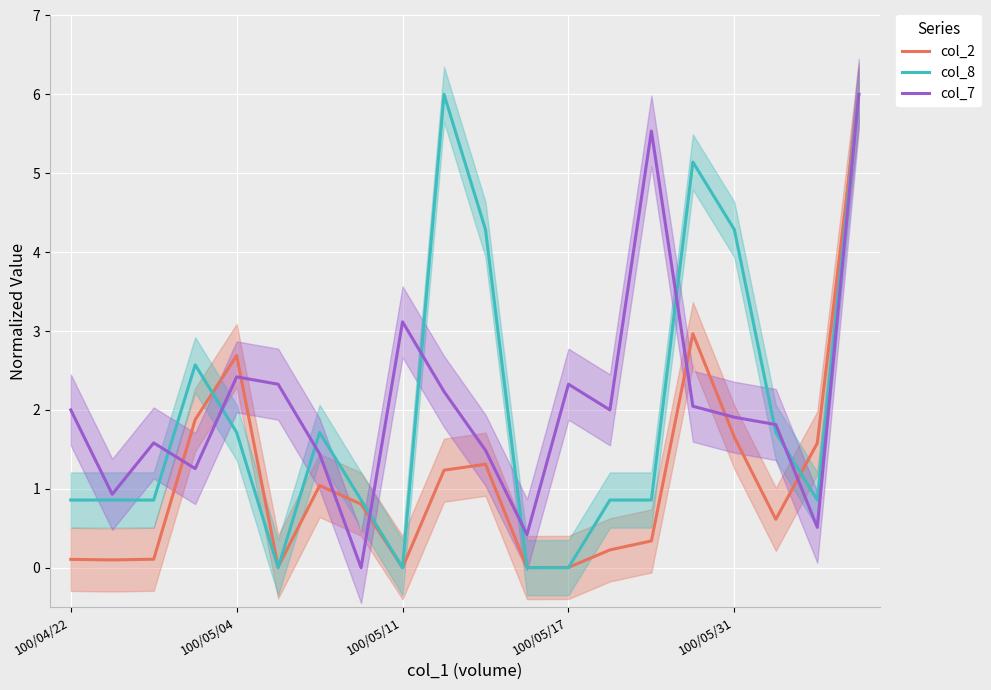

Is it true that col_2 equals 1.0 at 100/05/31?

False